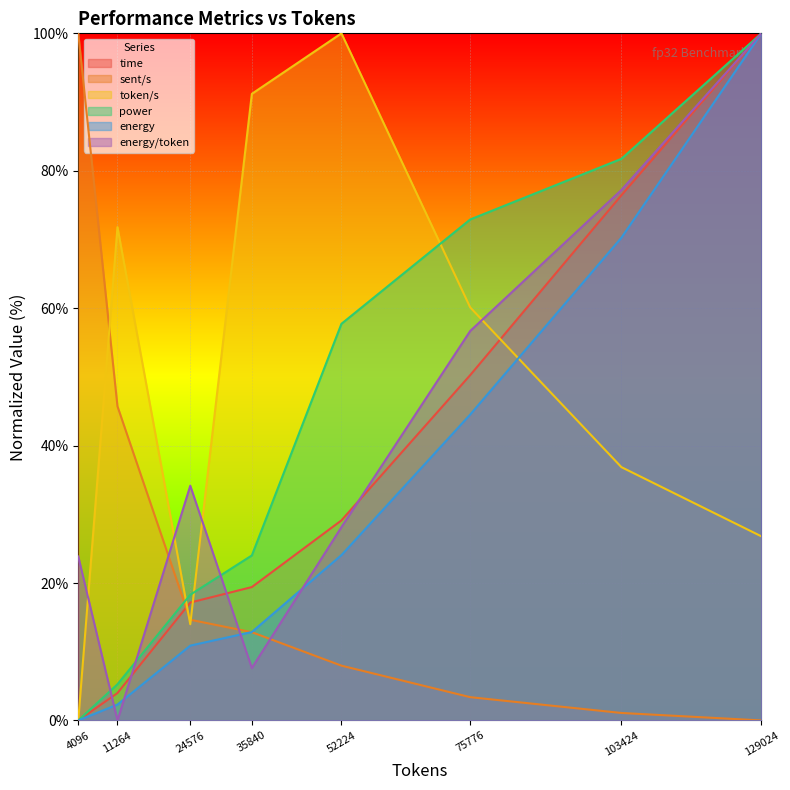

Which series has the largest range (max minus min)?

time